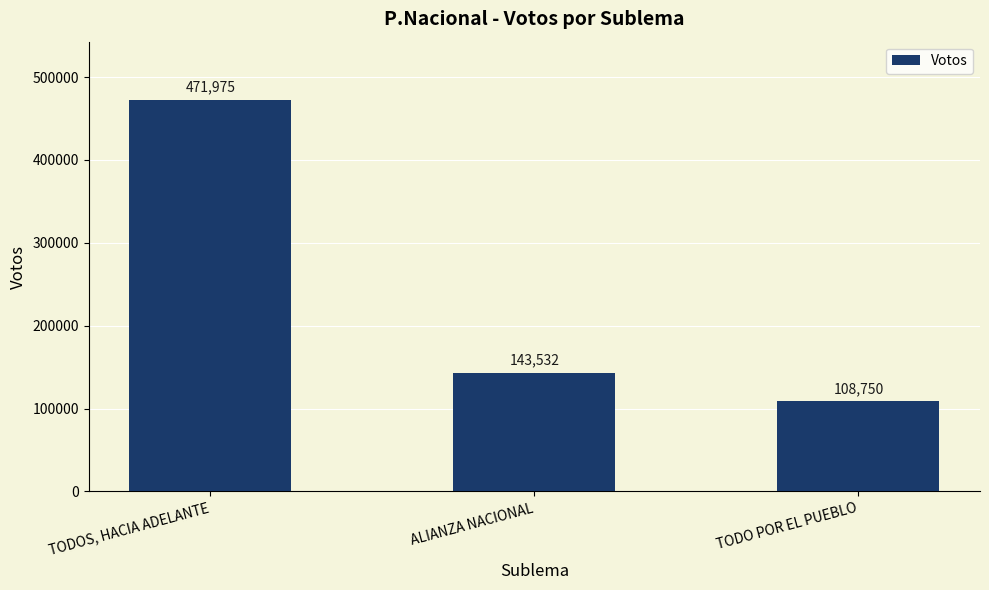

Rank the categories by value from lowest to highest.

TODO POR EL PUEBLO, ALIANZA NACIONAL, TODOS, HACIA ADELANTE